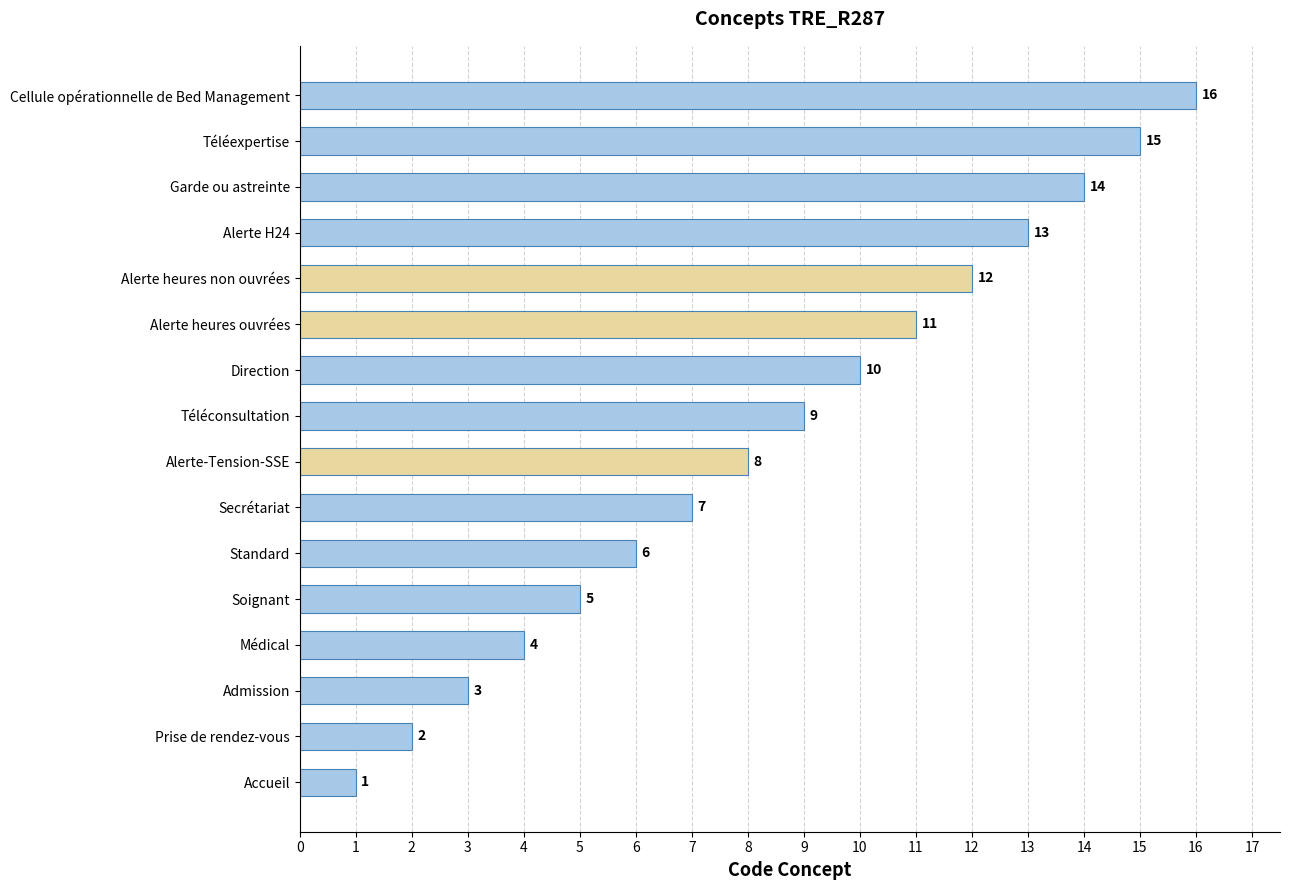

At which category does the chart reach its peak across all series?

Cellule opérationnelle de Bed Management